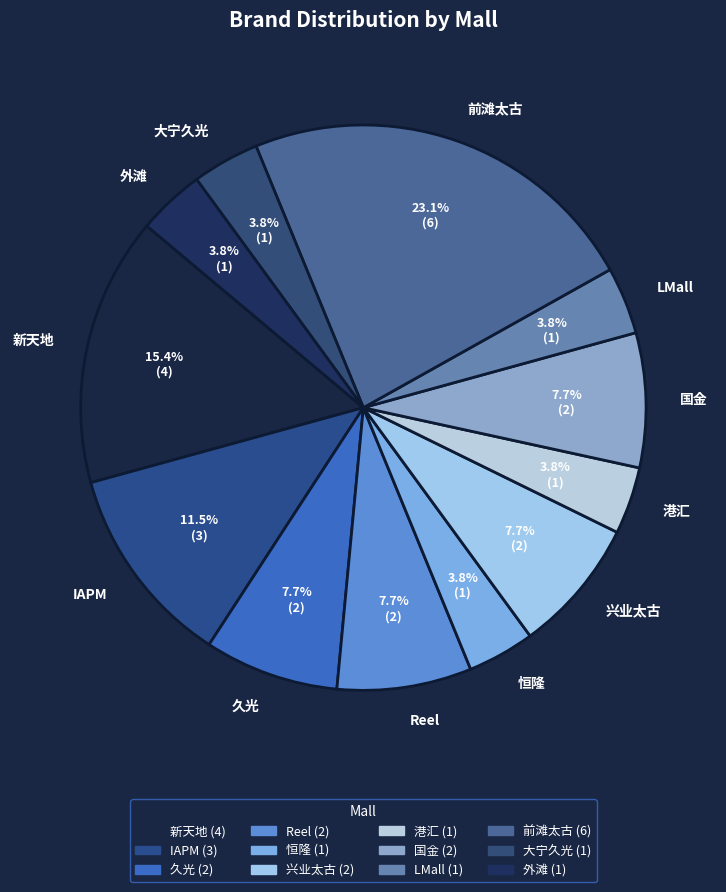

Is 新天地 the majority of the pie?

No